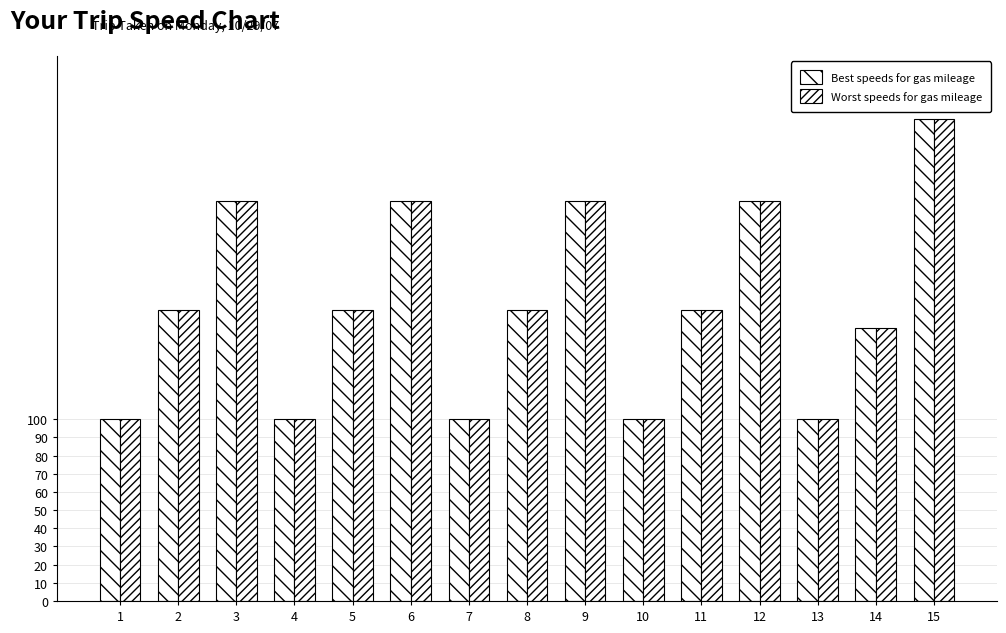

How many groups of bars are there?

15